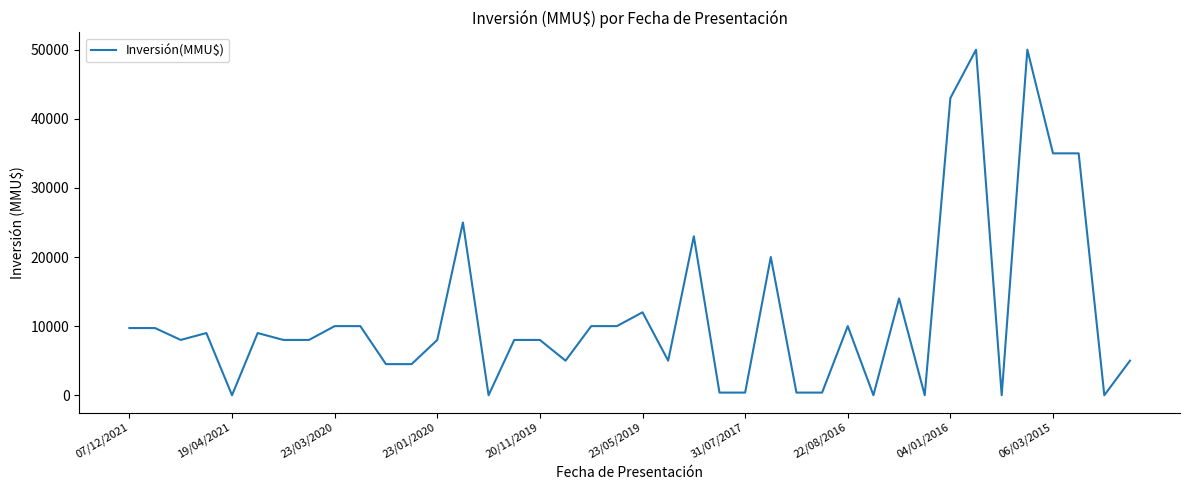

What is the greatest value displayed?

50000